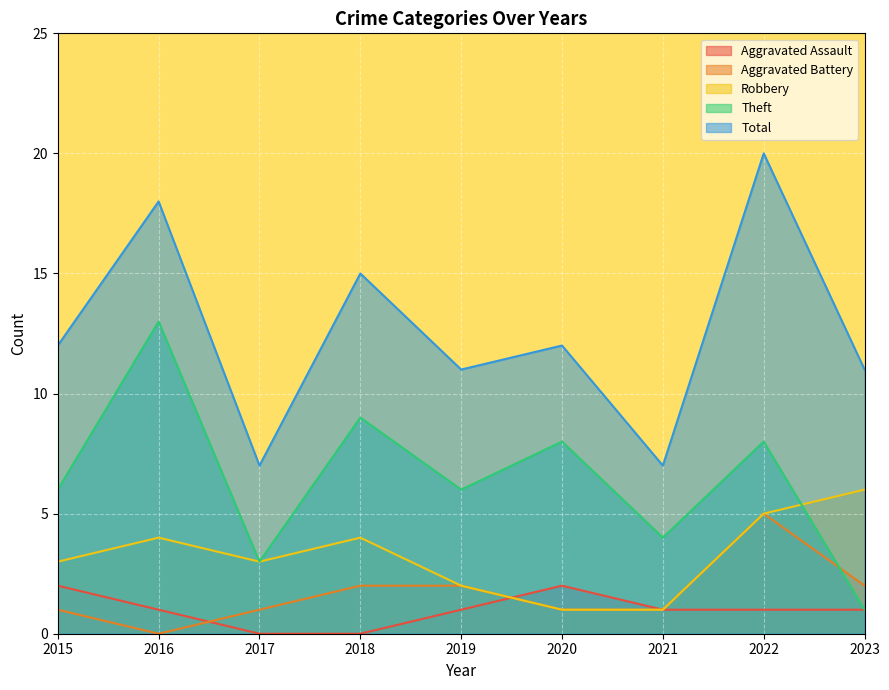

List the labels in order of Aggravated Battery value, smallest first.

2016, 2015, 2017, 2020, 2021, 2018, 2019, 2023, 2022